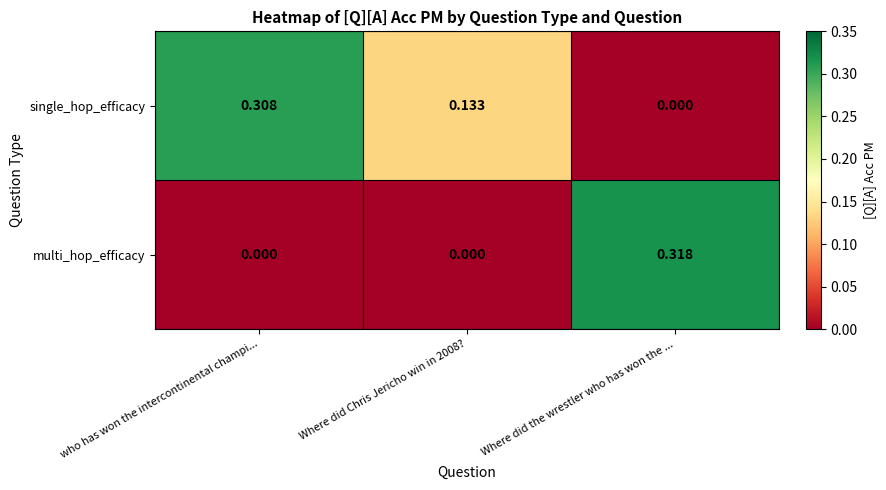

Rank the series by their maximum value, from highest to lowest.

multi_hop_efficacy, single_hop_efficacy